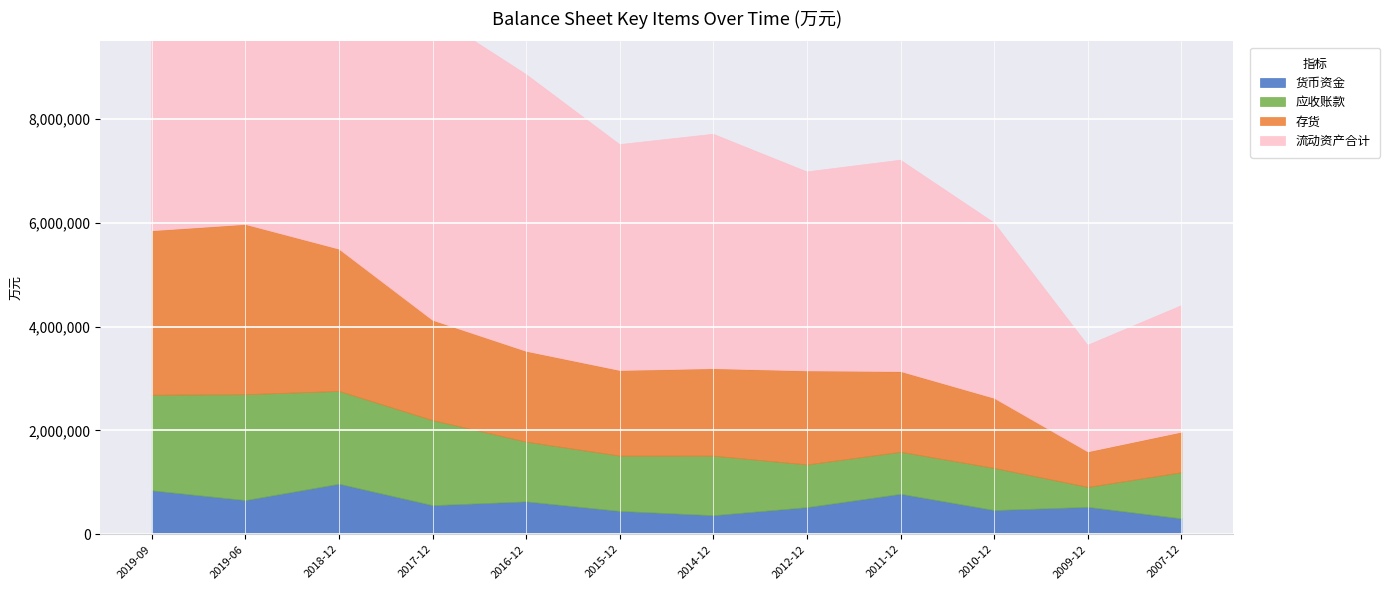

What is the label of the 6th point from the left?

2015-12